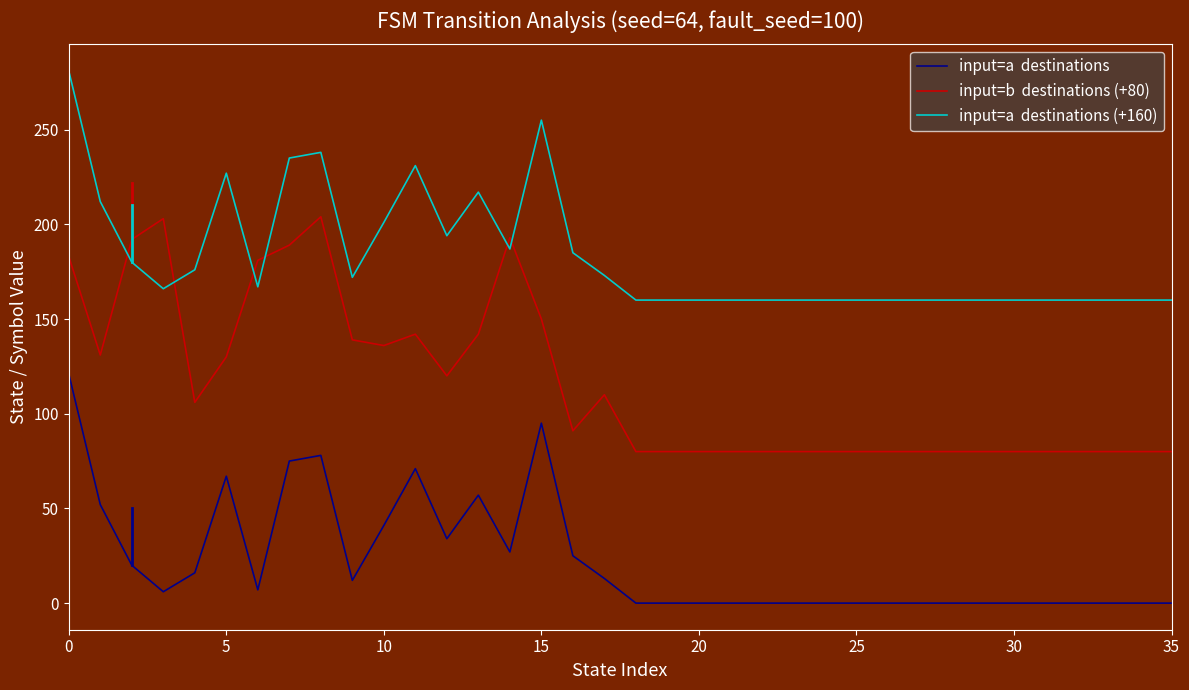

What is the maximum value shown in the chart?

281